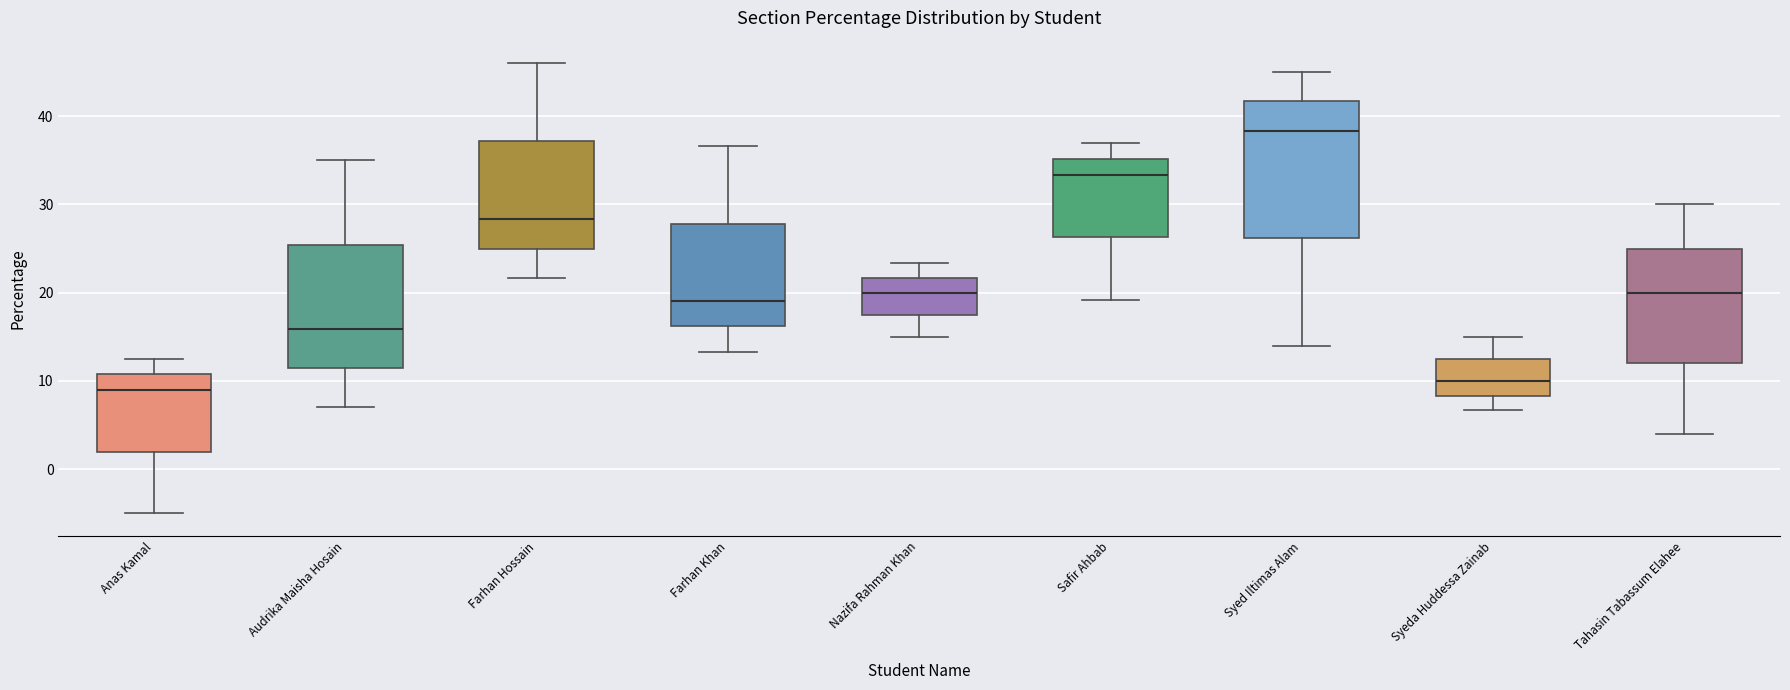

Which box is the tallest, from its lower edge to its upper edge?

Syed Iltimas Alam